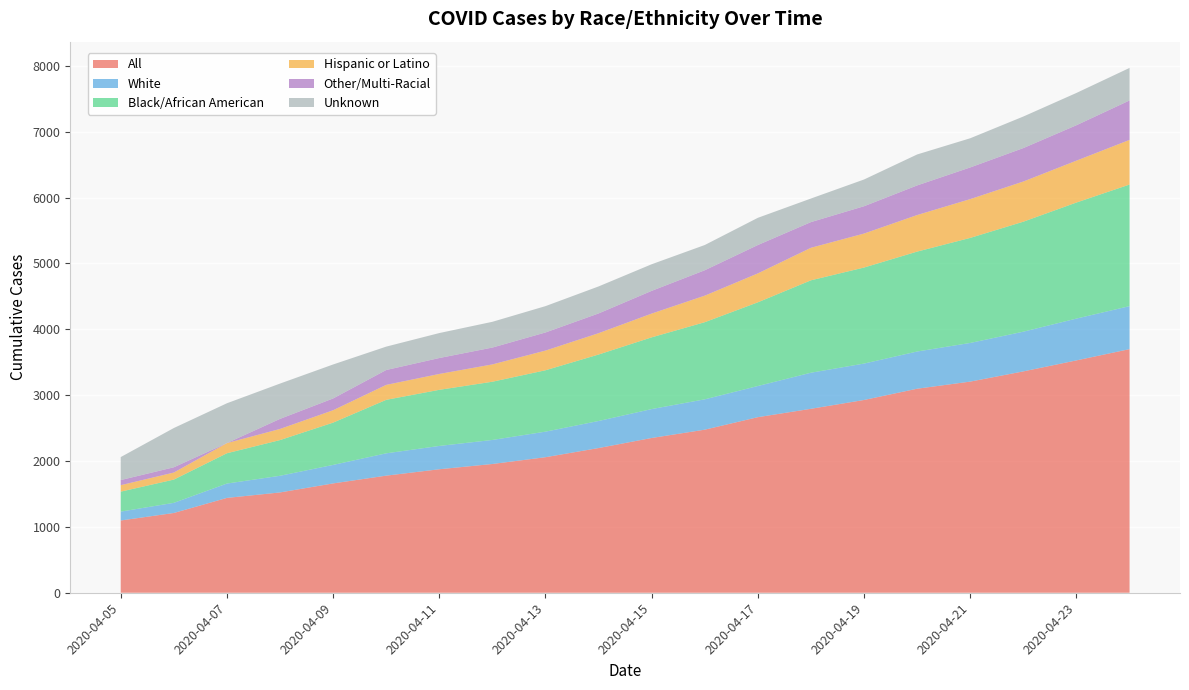

Reading left to right, transcribe all the data shown in this chart.

All: 1097	1211	1440	1523	1660	1778	1875	1955	2058	2197	2350	2476	2666	2793	2927	3098	3206	3361	3528	3699
White: 135	154	218	253	281	339	354	365	388	411	439	461	473	548	553	565	587	603	635	653
Black/African American: 303	353	460	542	642	812	852	884	932	1009	1089	1171	1271	1403	1458	1517	1595	1670	1762	1846
Hispanic or Latino: 98	107	154	169	188	227	241	263	299	324	361	403	439	494	516	555	589	610	636	678
Other/Multi-Racial: 78	80	1	153	179	226	242	256	275	300	345	386	431	390	415	450	481	508	538	599
Unknown: 349	596	604	536	516	355	379	391	400	410	404	383	413	358	406	470	443	479	490	494